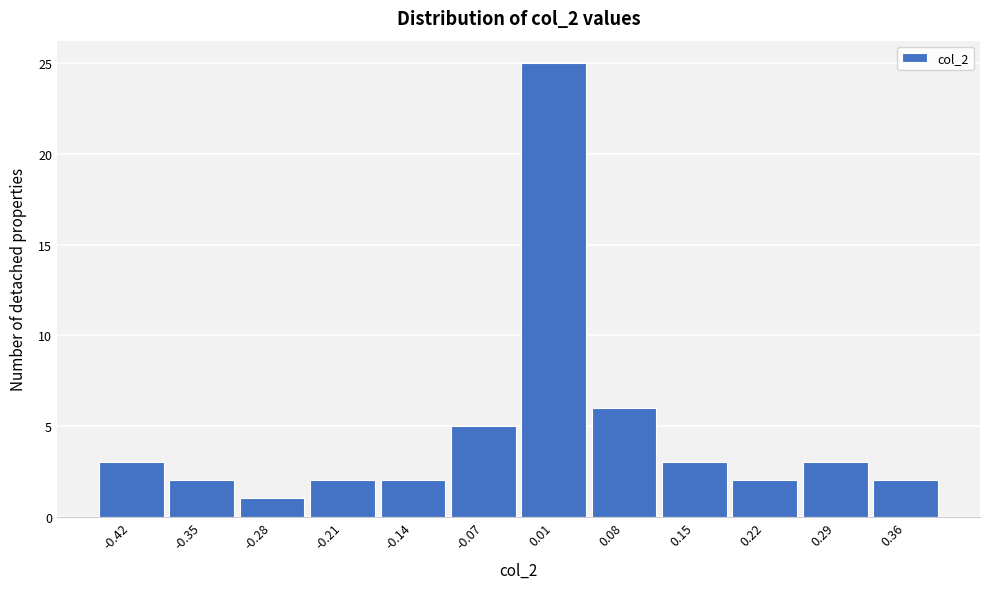

Which range on the x-axis has the tallest bar?

-0.03 to 0.04